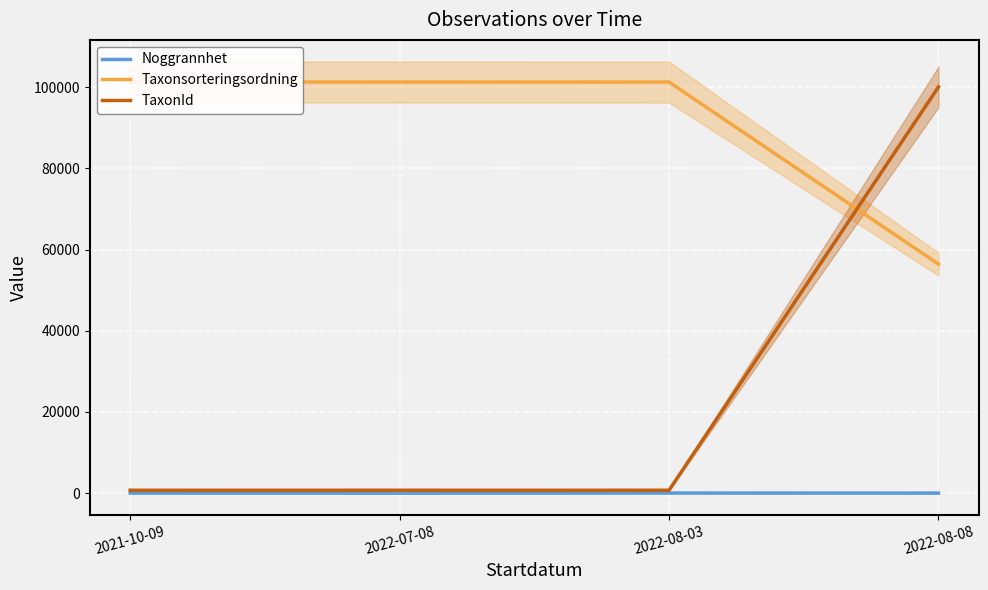

What is the difference between the TaxonId values at 2022-08-03 and 2021-10-09?

1